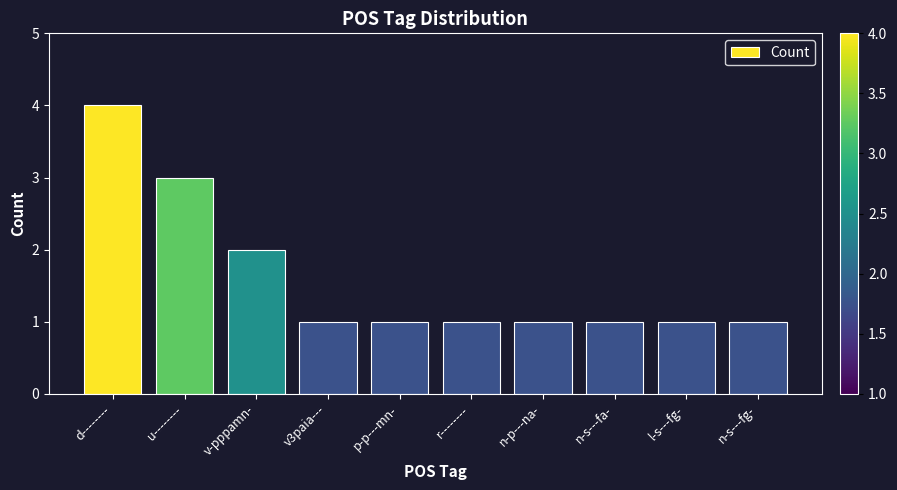

What is the value of the 5th bar from the left?

1